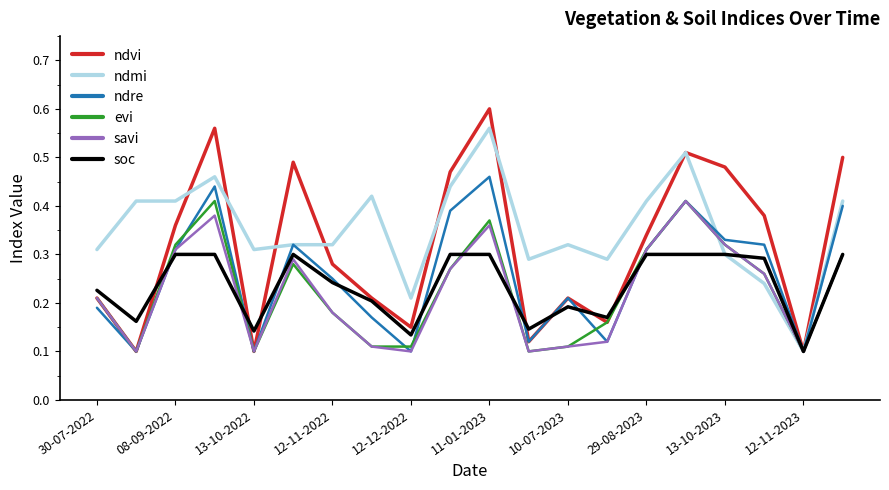

Does the chart have visible grid lines?

No